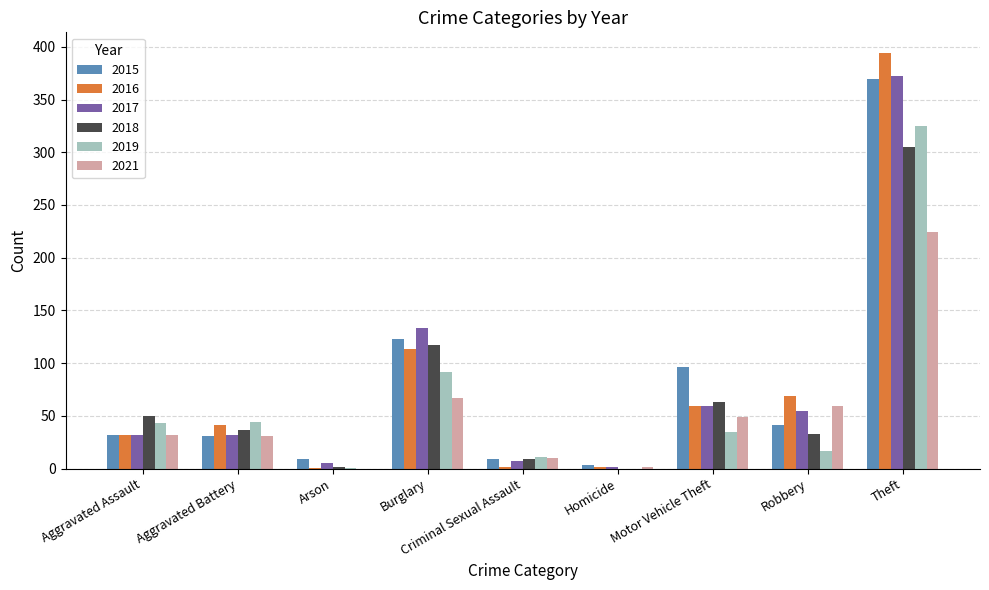

Where does the 2019 series first go above 35?

Aggravated Assault